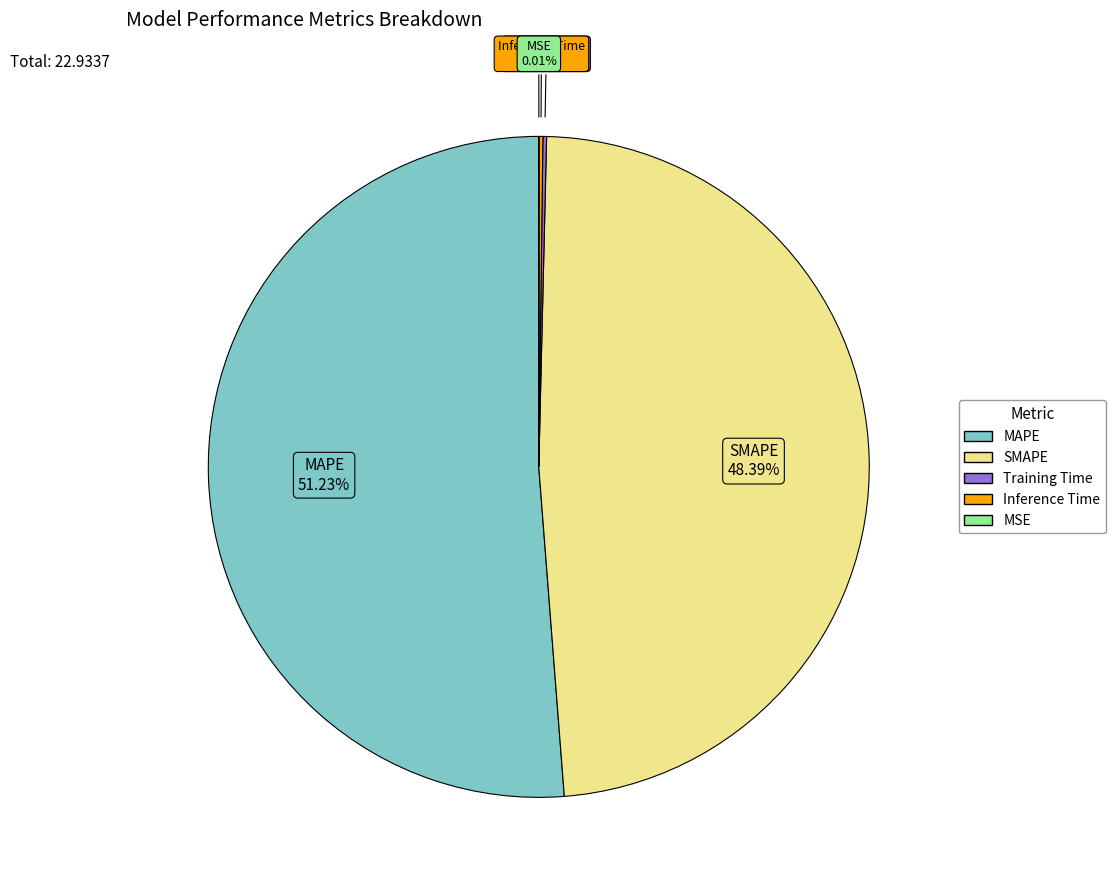

Is it true that SMAPE is 54% of the pie?

False